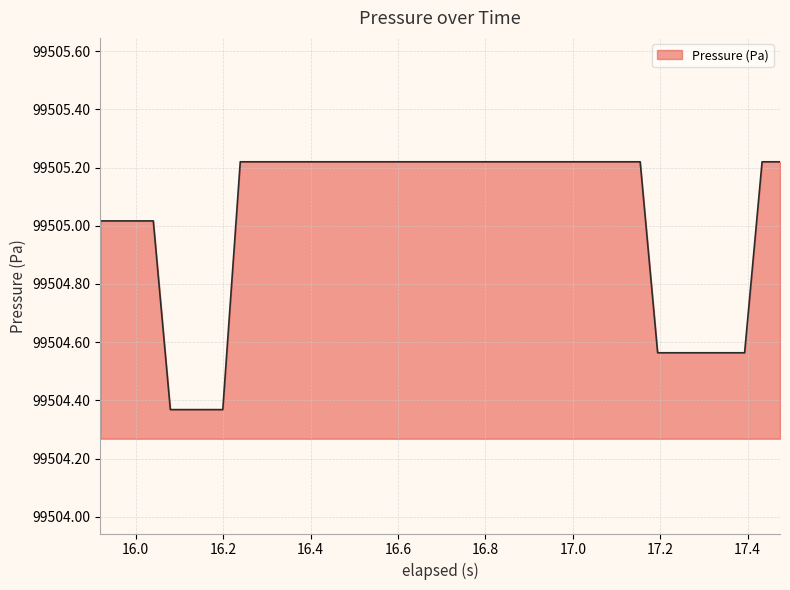

How many lines are shown in the chart?

1